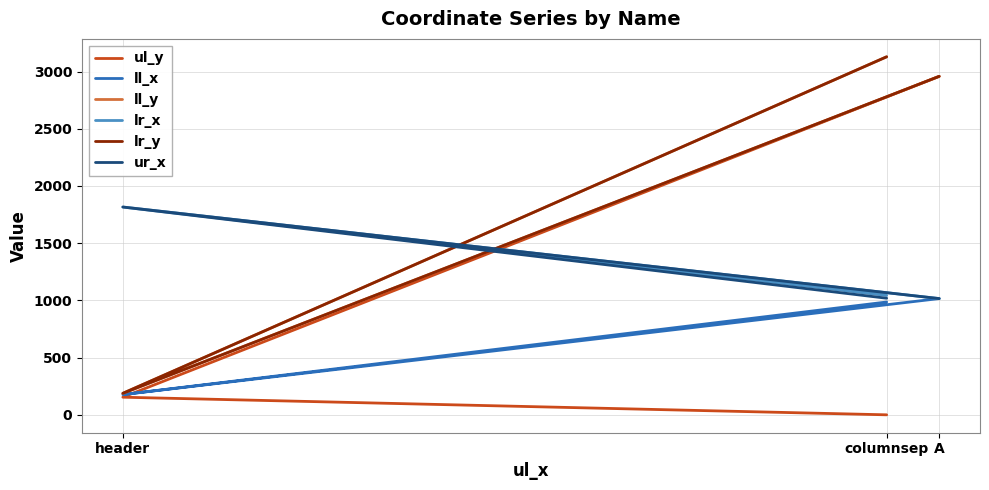

Reading right to left, list all the values displayed in this chart.

ul_y: A=2958	header=154	columnsep=0
ll_x: A=1016	header=177	columnsep=986
ll_y: A=2958	header=188	columnsep=3129
lr_x: A=1016	header=1816	columnsep=1043
lr_y: A=2958	header=188	columnsep=3129
ur_x: A=1016	header=1816	columnsep=1019